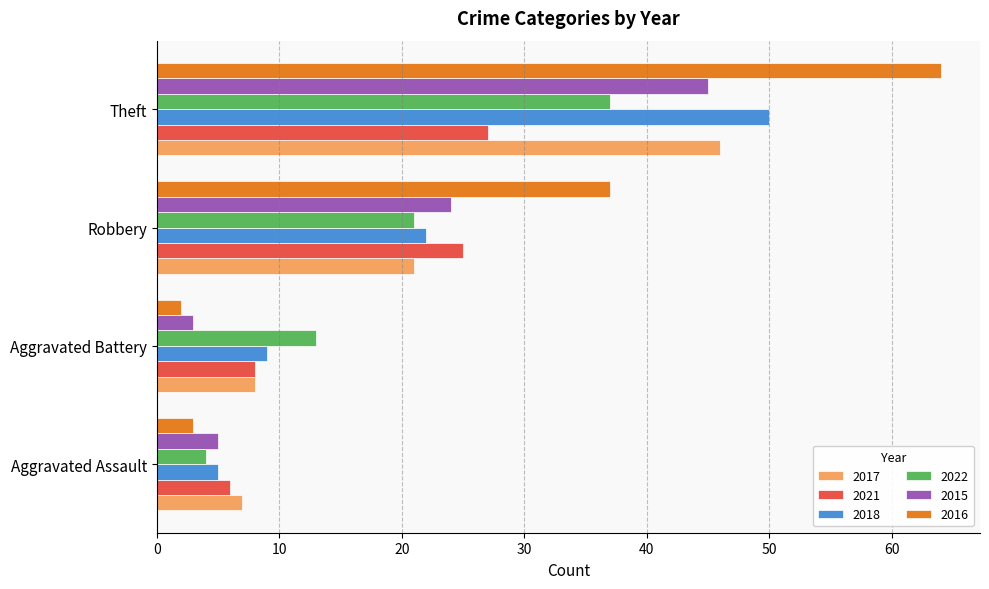

What is the highest value of the 2017 series?

46